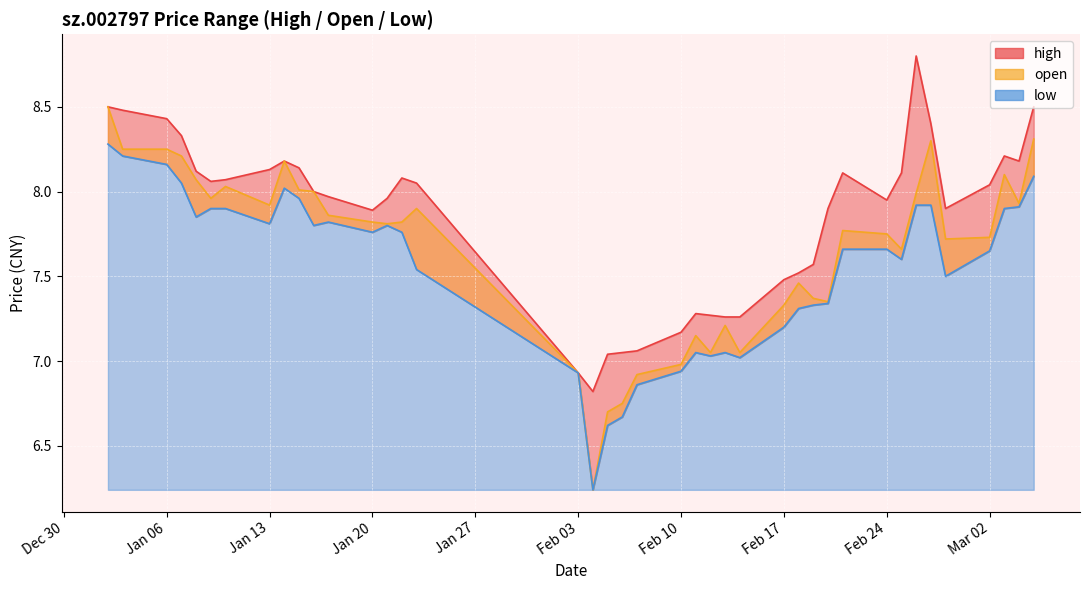

Which series has the largest total across all categories?

high